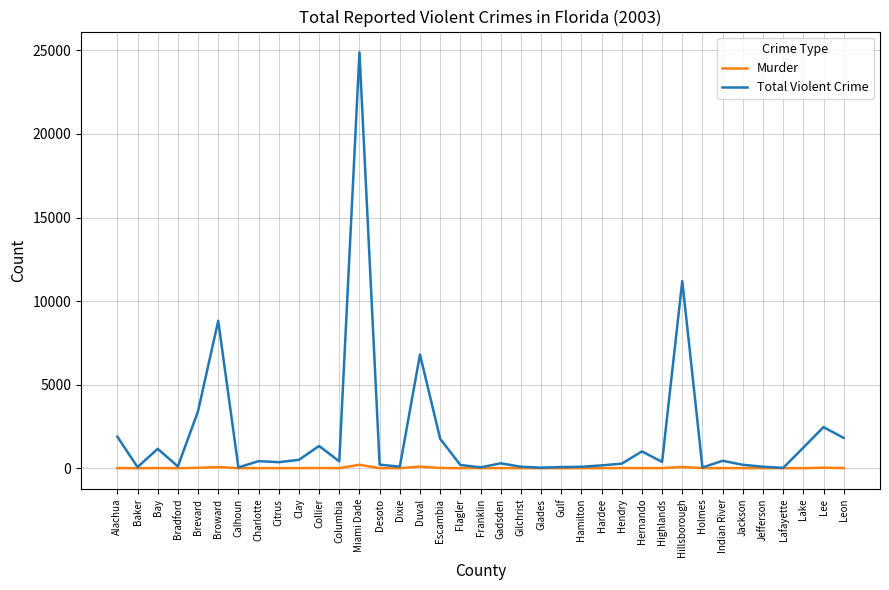

True or false: Total Violent Crime has a value of 1810 at Leon.

True